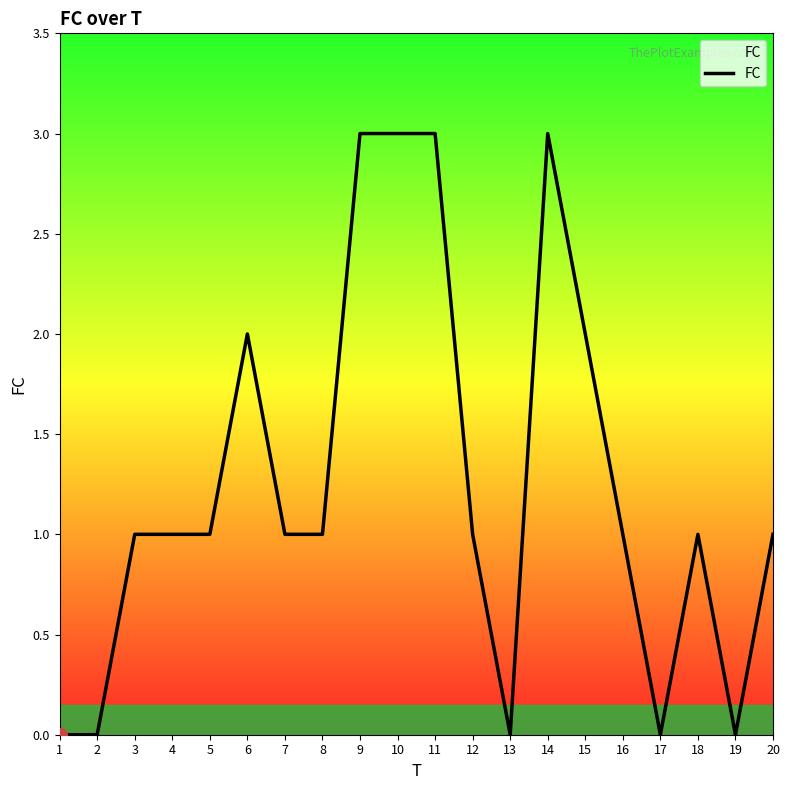

What is the greatest value displayed?

3